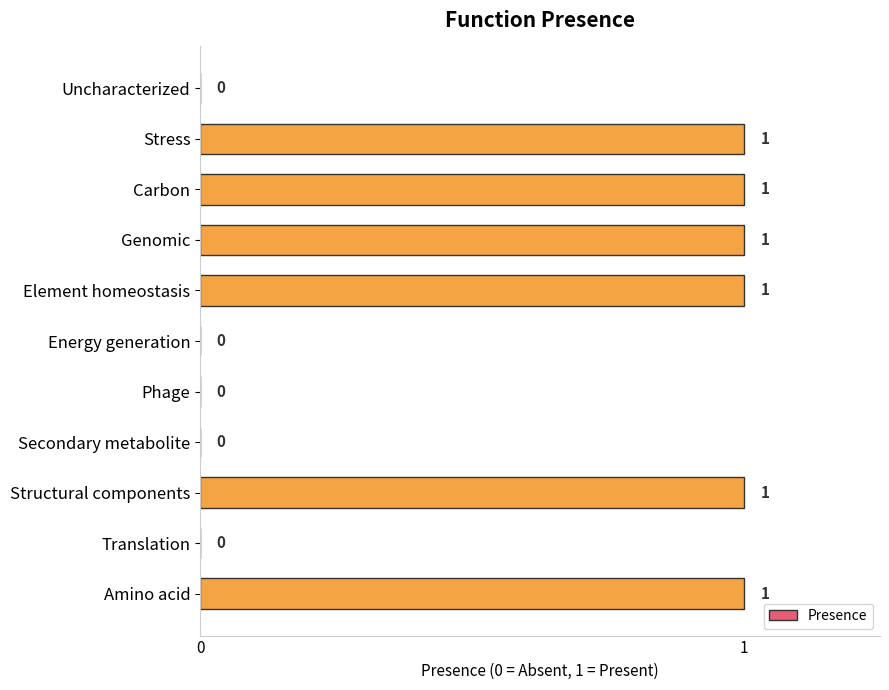

The value at Secondary metabolite is 0. True or false?

True